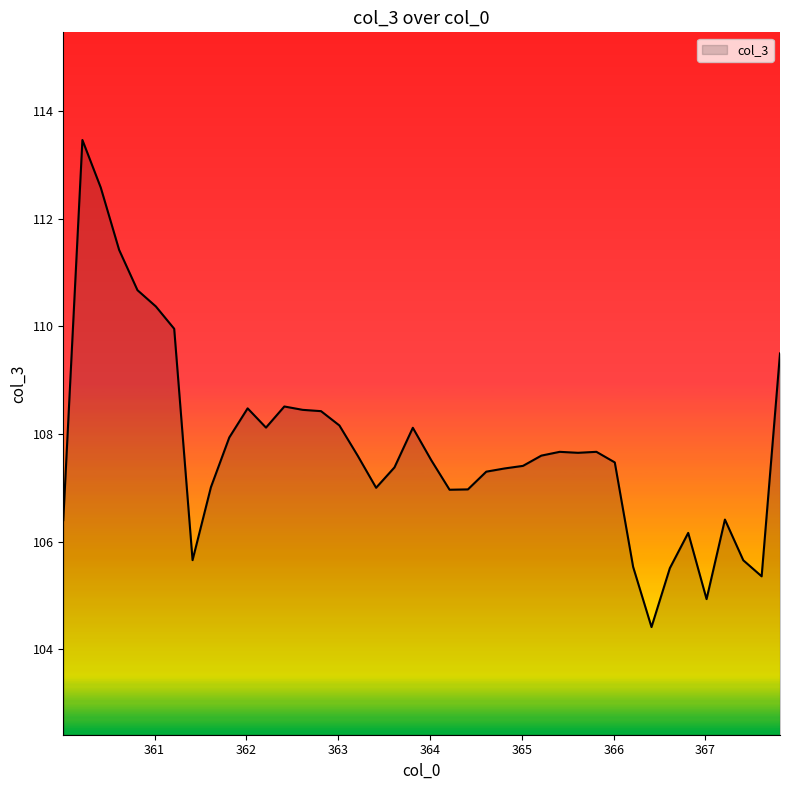

What is the difference between the maximum and minimum values?

9.0